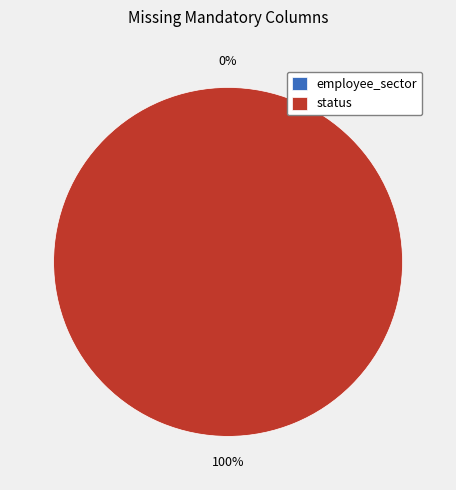

What is the largest slice in the pie chart?

status